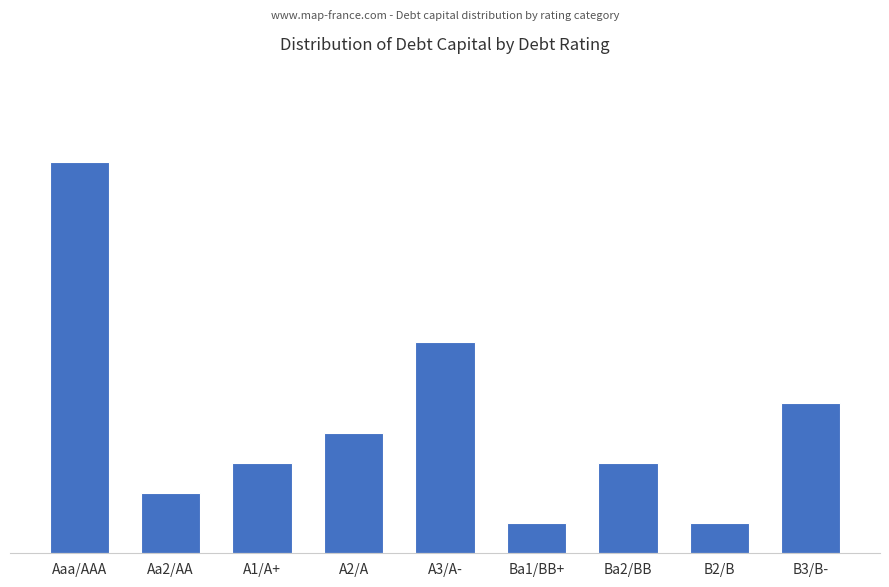

What is the label of the 6th bar from the left?

Ba1/BB+